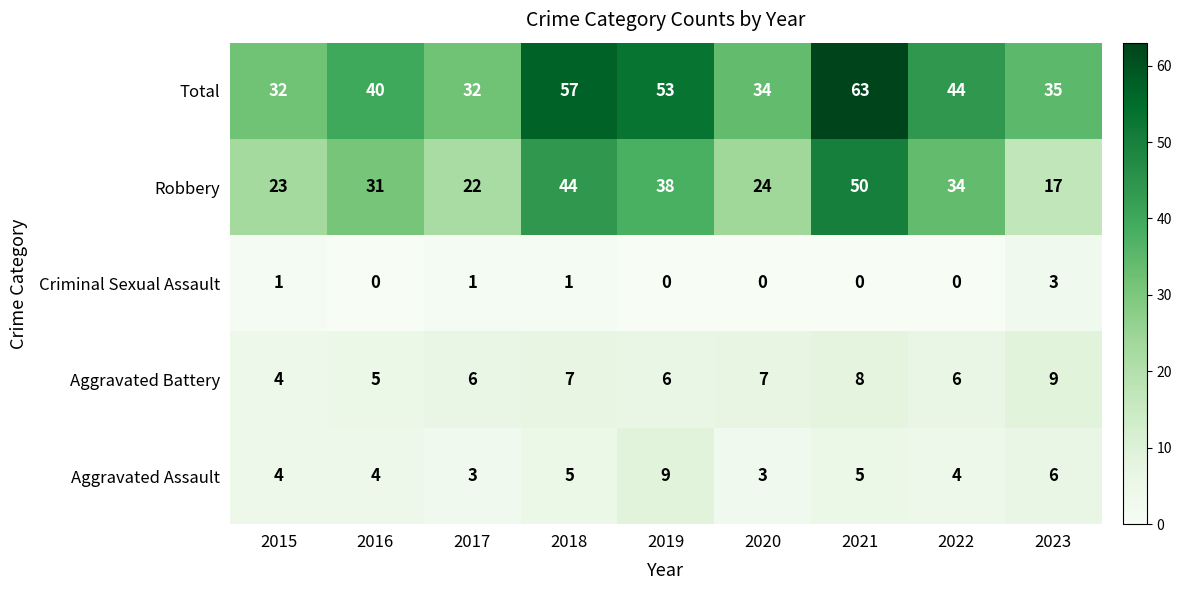

What is the sum of all Criminal Sexual Assault values?

6